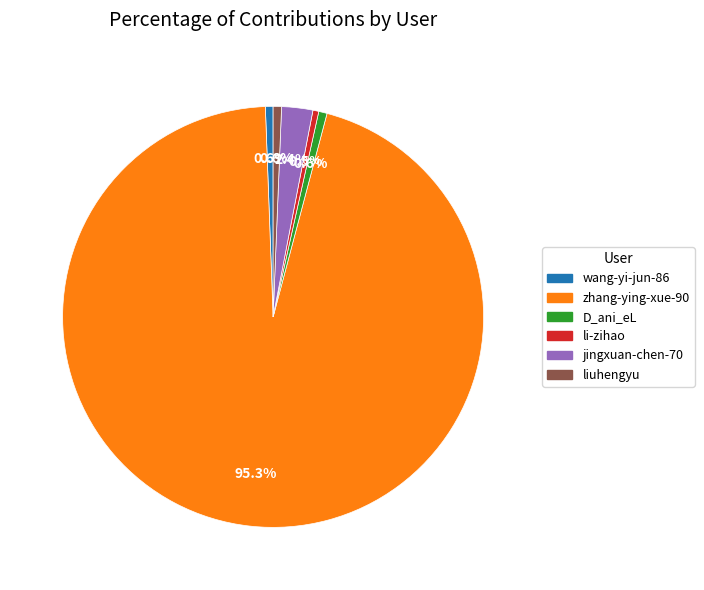

Between li-zihao and zhang-ying-xue-90, which is larger?

zhang-ying-xue-90